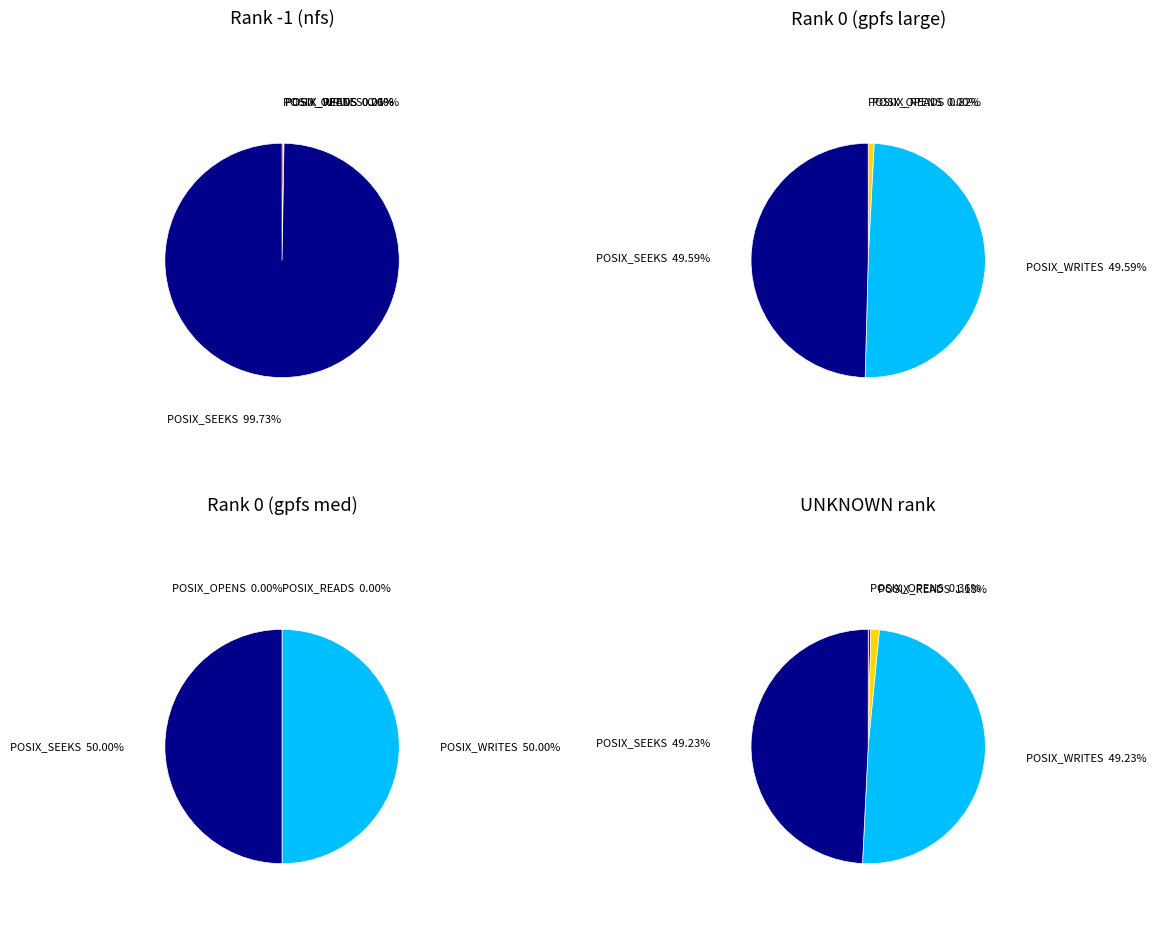

Rank the series at 2 from lowest to highest value.

nfs, UNKNOWN, gpfs